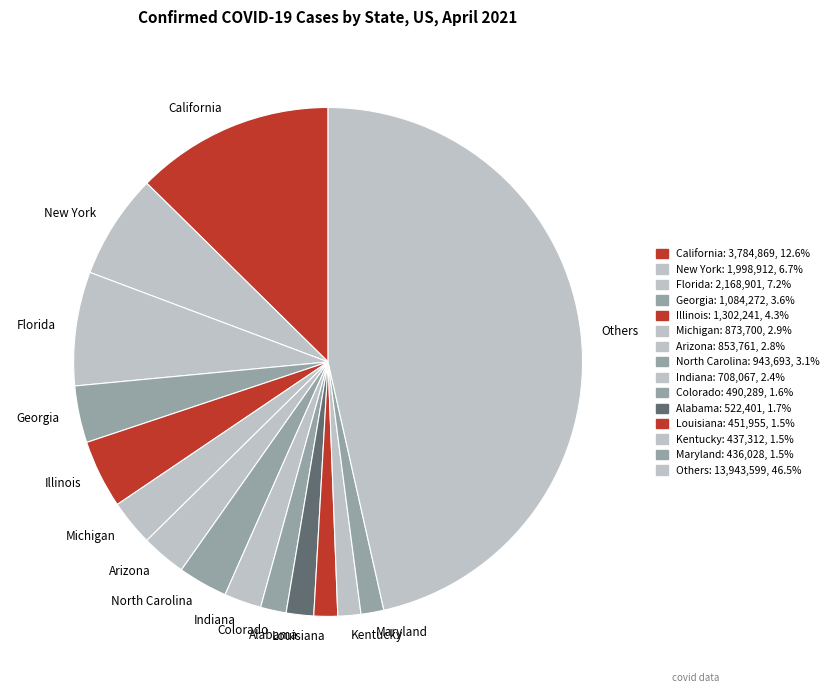

Which has a higher value, Indiana or Florida?

Florida